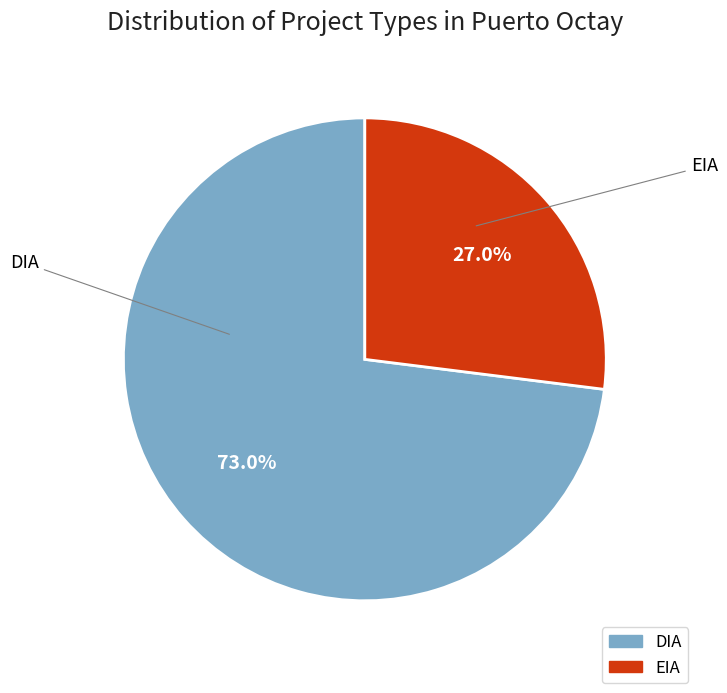

Rank the categories by value from lowest to highest.

EIA, DIA